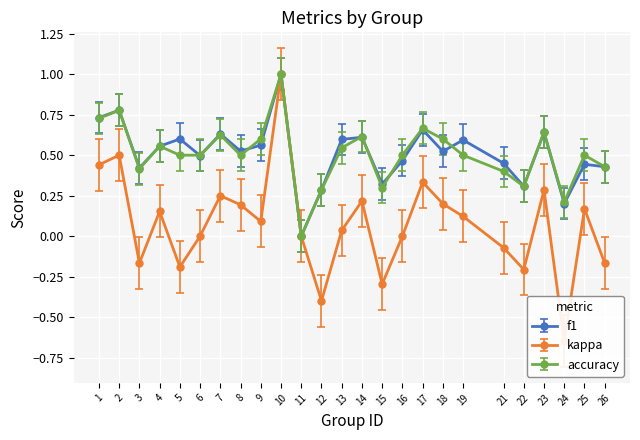

Between 10 and 19, which series saw the biggest shift?

kappa